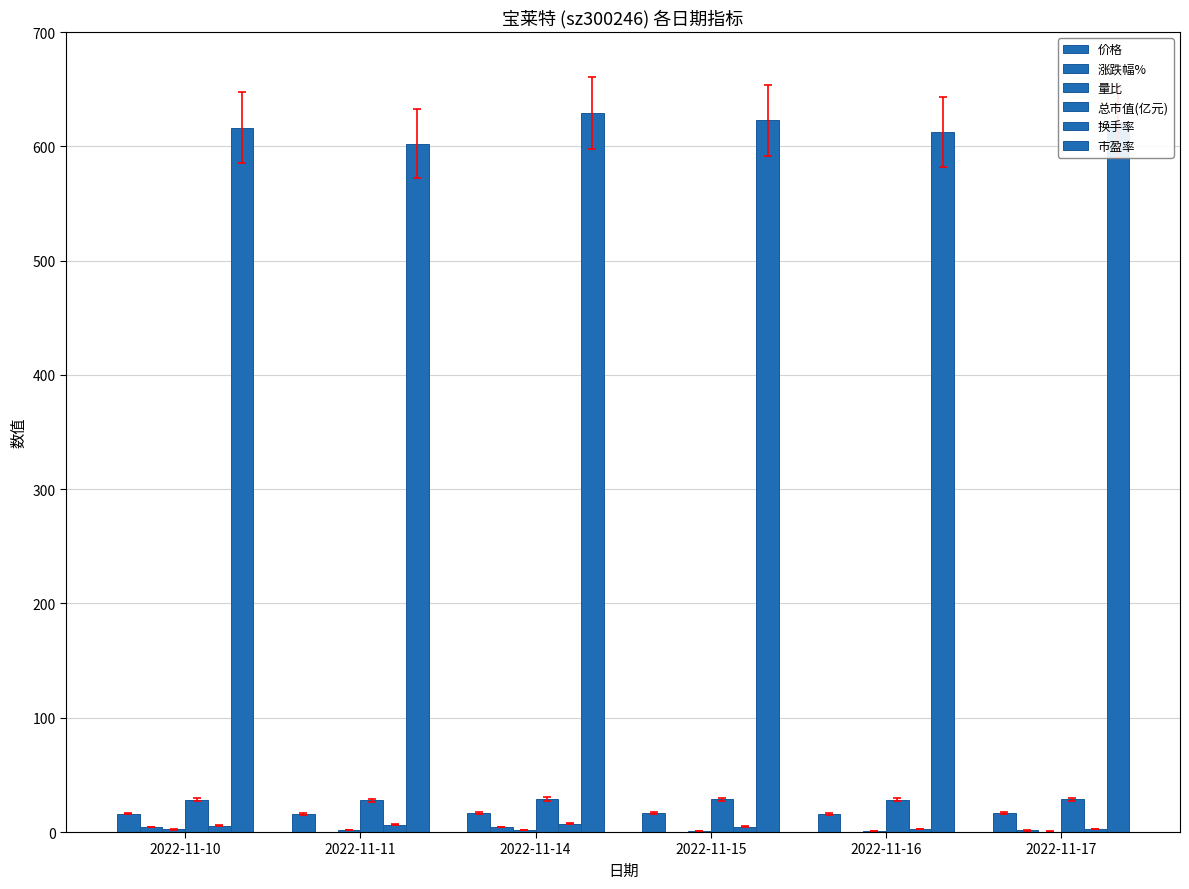

Count the number of categories in the chart.

6